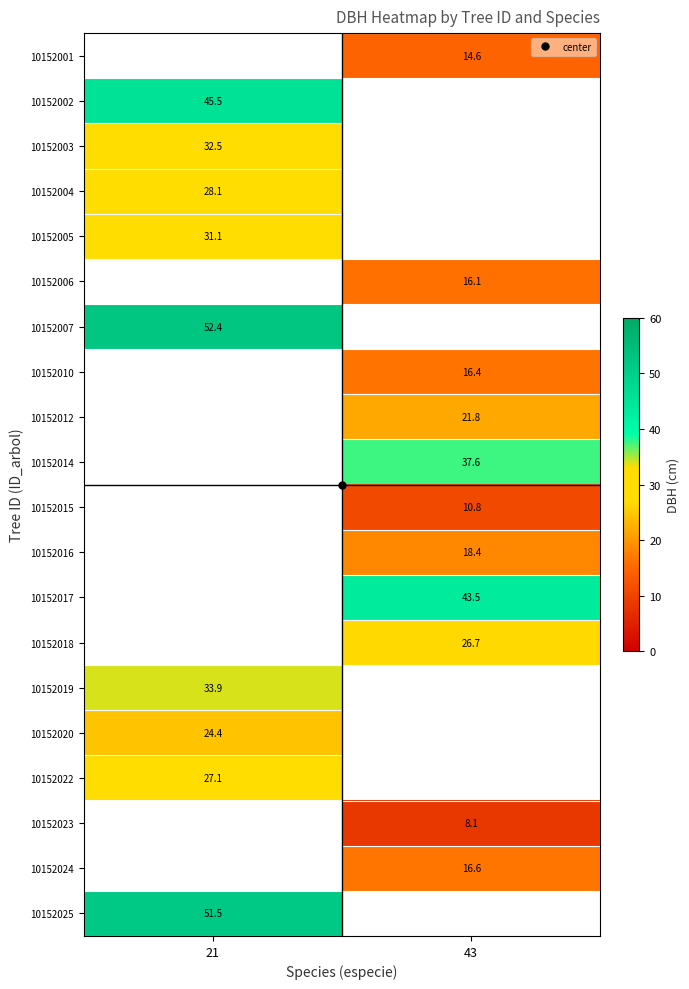

How many positive values does the 10152016 series have?

1